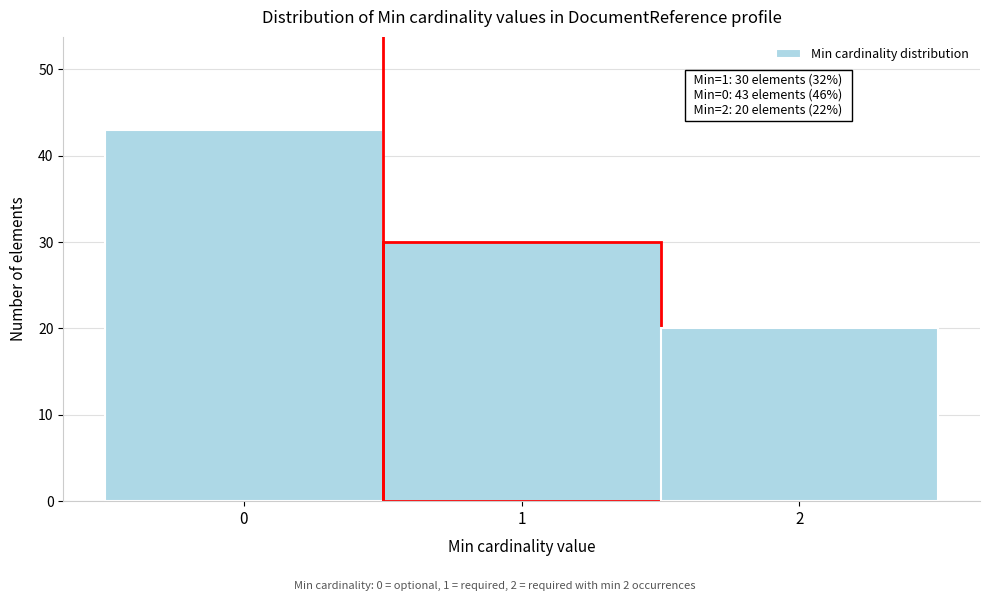

Over which range of the x-axis is the bar tallest?

-0.5 to 0.5